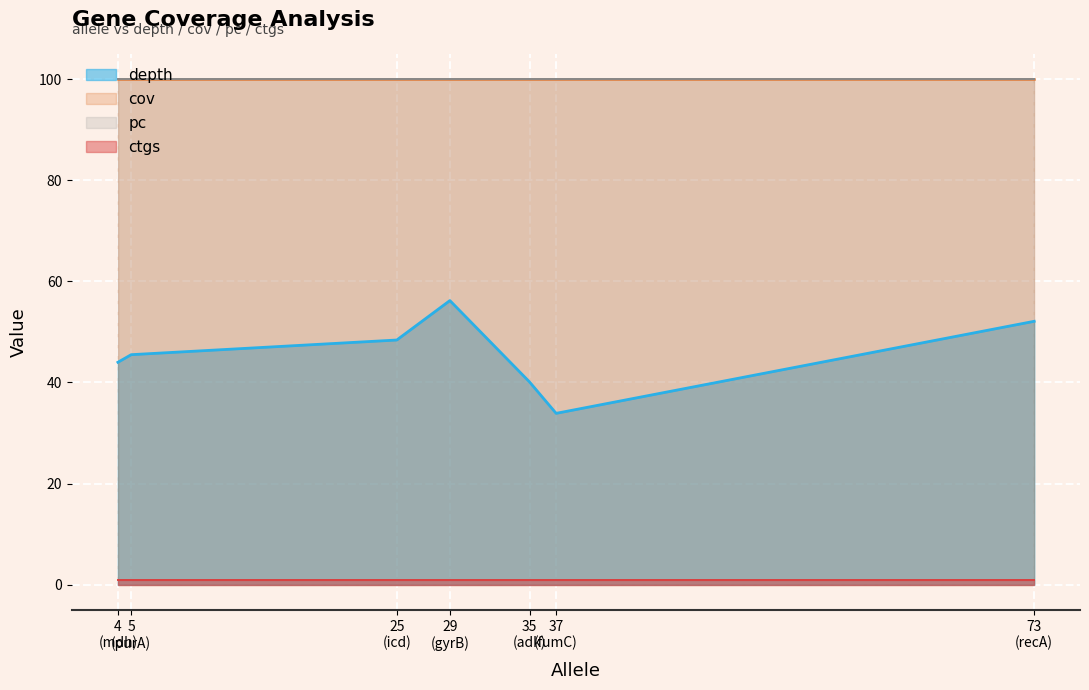

Which has a higher value, mdh or icd?

icd